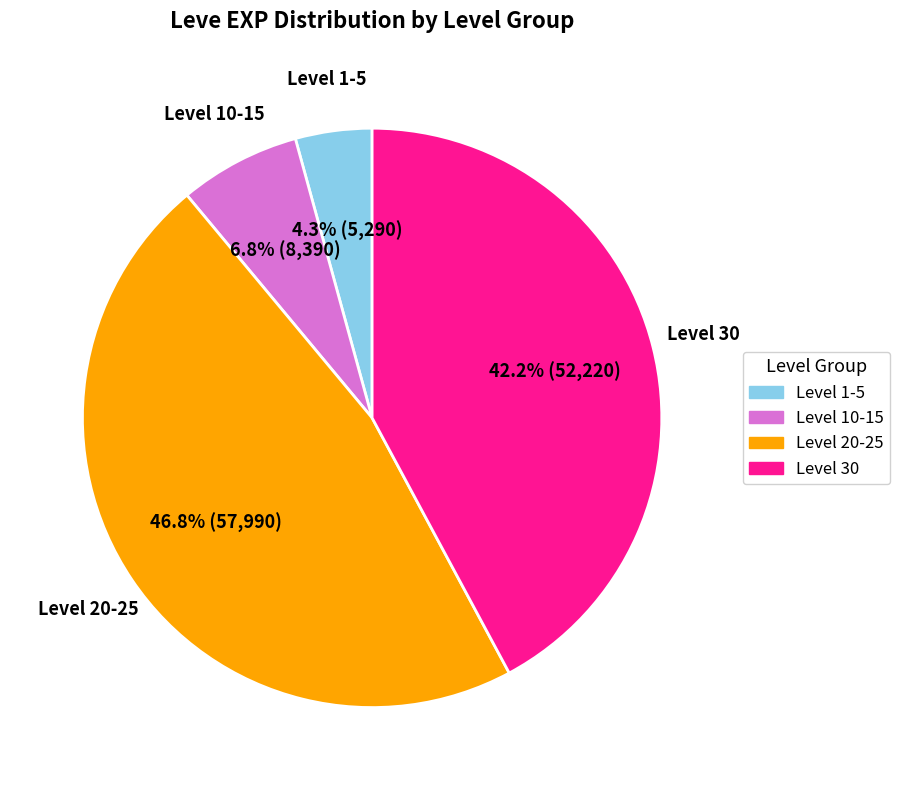

Between Level 1-5 and Level 10-15, which is larger?

Level 10-15